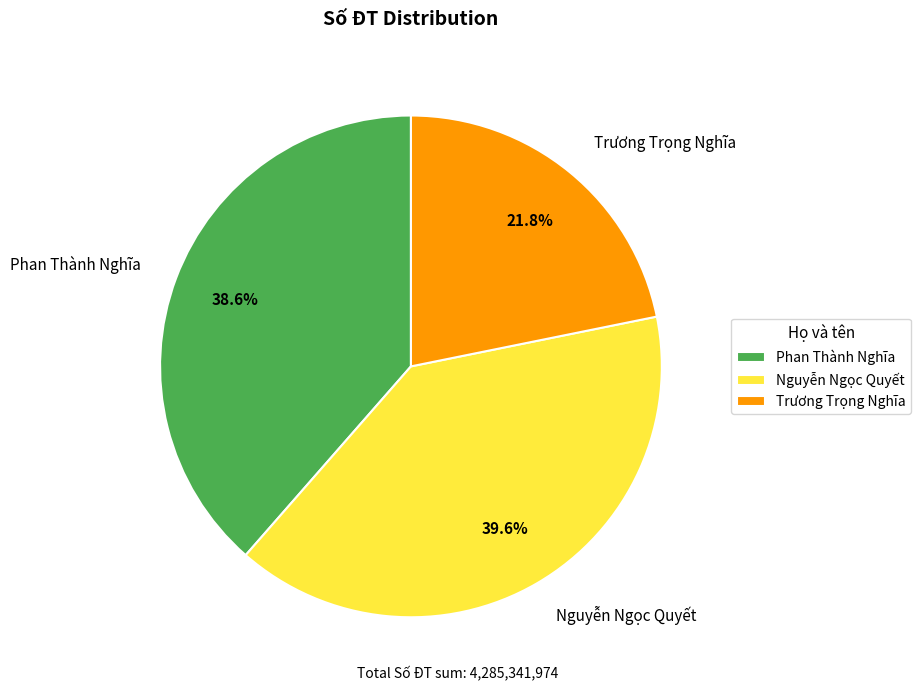

Is it true that Trương Trọng Nghĩa is 22% of the pie?

True